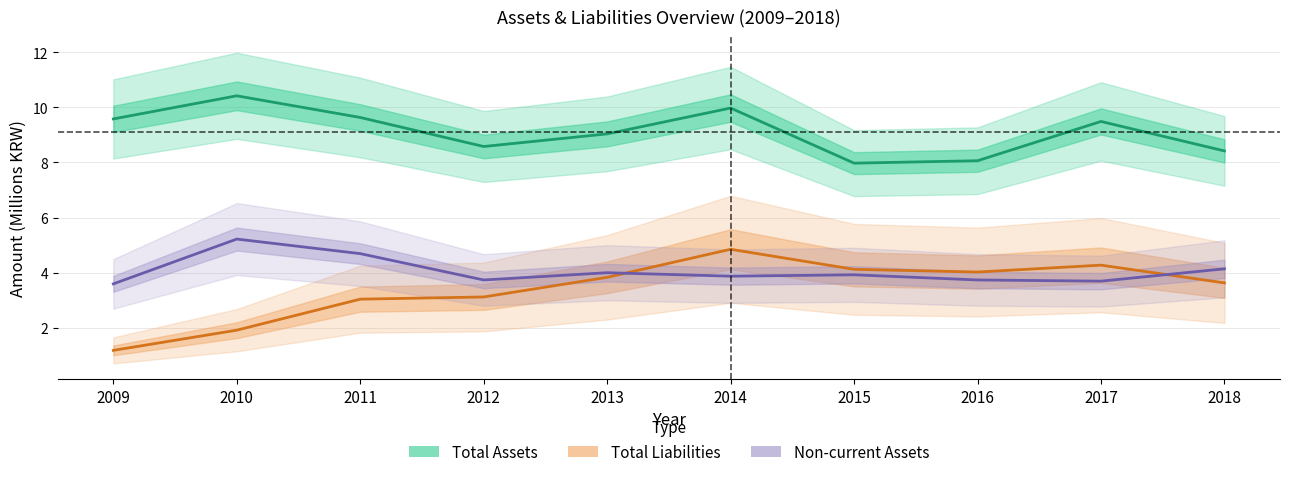

Where do Total Liabilities and Non-current Assets first cross each other?

2013 and 2014